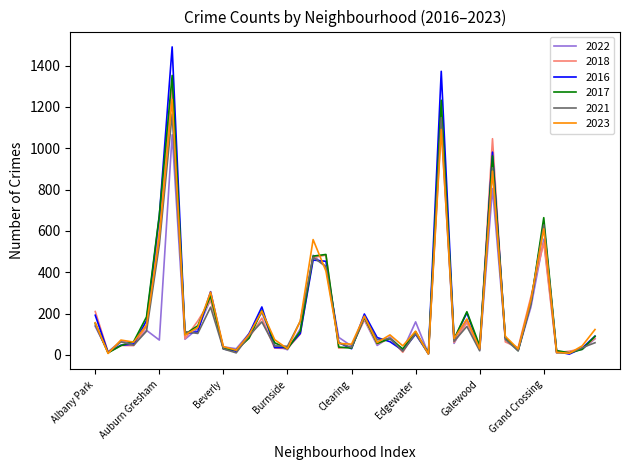

Which series has the widest spread of values?

2016